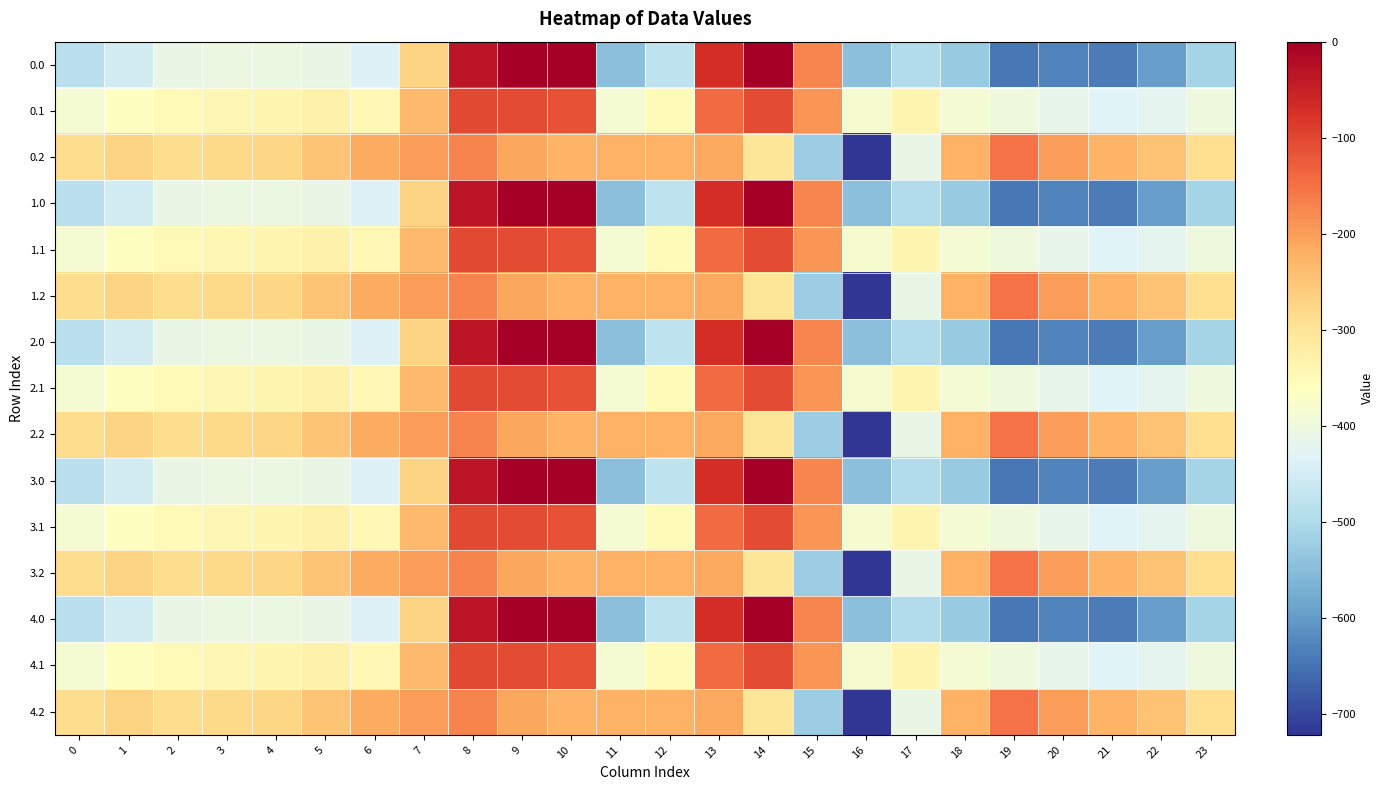

Reading left to right, what are all the values shown in this chart?

0.0: 0=-482.0	1=-449.5	2=-410.3	3=-404.4	4=-404.9	5=-410.8	6=-435.0	7=-270.7	8=-35.0	9=0.0	10=0.0	11=-544.3	12=-477.2	13=-70.2	14=-0.3	15=-172.8	16=-545.4	17=-493.8	18=-529.6	19=-644.5	20=-629.9	21=-638.4	22=-592.3	23=-511.3
0.1: 0=-384.6	1=-361.1	2=-347.9	3=-342.7	4=-339.6	5=-329.5	6=-345.2	7=-234.9	8=-102.3	9=-104.8	10=-114.0	11=-384.7	12=-350.8	13=-141.2	14=-105.5	15=-190.4	16=-380.5	17=-340.1	18=-388.5	19=-399.7	20=-414.5	21=-432.4	22=-419.9	23=-399.4
0.2: 0=-287.1	1=-272.7	2=-285.5	3=-281.0	4=-274.4	5=-248.1	6=-216.4	7=-199.0	8=-169.5	9=-209.6	10=-228.0	11=-225.2	12=-224.3	13=-212.2	14=-301.9	15=-522.2	16=-721.2	17=-409.5	18=-223.1	19=-151.1	20=-199.2	21=-226.4	22=-247.4	23=-287.5
1.0: 0=-482.0	1=-449.5	2=-410.3	3=-404.4	4=-404.9	5=-410.8	6=-435.0	7=-270.7	8=-35.0	9=0.0	10=0.0	11=-544.3	12=-477.2	13=-70.2	14=-0.3	15=-172.8	16=-545.4	17=-493.8	18=-529.6	19=-644.5	20=-629.9	21=-638.4	22=-592.3	23=-511.3
1.1: 0=-384.6	1=-361.1	2=-347.9	3=-342.7	4=-339.6	5=-329.5	6=-345.2	7=-234.9	8=-102.3	9=-104.8	10=-114.0	11=-384.7	12=-350.8	13=-141.2	14=-105.5	15=-190.4	16=-380.5	17=-340.1	18=-388.5	19=-399.7	20=-414.5	21=-432.4	22=-419.9	23=-399.4
1.2: 0=-287.1	1=-272.7	2=-285.5	3=-281.0	4=-274.4	5=-248.1	6=-216.4	7=-199.0	8=-169.5	9=-209.6	10=-228.0	11=-225.2	12=-224.3	13=-212.2	14=-301.9	15=-522.2	16=-721.2	17=-409.5	18=-223.1	19=-151.1	20=-199.2	21=-226.4	22=-247.4	23=-287.5
2.0: 0=-482.0	1=-449.5	2=-410.3	3=-404.4	4=-404.9	5=-410.8	6=-435.0	7=-270.7	8=-35.0	9=0.0	10=0.0	11=-544.3	12=-477.2	13=-70.2	14=-0.3	15=-172.8	16=-545.4	17=-493.8	18=-529.6	19=-644.5	20=-629.9	21=-638.4	22=-592.3	23=-511.3
2.1: 0=-384.6	1=-361.1	2=-347.9	3=-342.7	4=-339.6	5=-329.5	6=-345.2	7=-234.9	8=-102.3	9=-104.8	10=-114.0	11=-384.7	12=-350.8	13=-141.2	14=-105.5	15=-190.4	16=-380.5	17=-340.1	18=-388.5	19=-399.7	20=-414.5	21=-432.4	22=-419.9	23=-399.4
2.2: 0=-287.1	1=-272.7	2=-285.5	3=-281.0	4=-274.4	5=-248.1	6=-216.4	7=-199.0	8=-169.5	9=-209.6	10=-228.0	11=-225.2	12=-224.3	13=-212.2	14=-301.9	15=-522.2	16=-721.2	17=-409.5	18=-223.1	19=-151.1	20=-199.2	21=-226.4	22=-247.4	23=-287.5
3.0: 0=-482.0	1=-449.5	2=-410.3	3=-404.4	4=-404.9	5=-410.8	6=-435.0	7=-270.7	8=-35.0	9=0.0	10=0.0	11=-544.3	12=-477.2	13=-70.2	14=-0.3	15=-172.8	16=-545.4	17=-493.8	18=-529.6	19=-644.5	20=-629.9	21=-638.4	22=-592.3	23=-511.3
3.1: 0=-384.6	1=-361.1	2=-347.9	3=-342.7	4=-339.6	5=-329.5	6=-345.2	7=-234.9	8=-102.3	9=-104.8	10=-114.0	11=-384.7	12=-350.8	13=-141.2	14=-105.5	15=-190.4	16=-380.5	17=-340.1	18=-388.5	19=-399.7	20=-414.5	21=-432.4	22=-419.9	23=-399.4
3.2: 0=-287.1	1=-272.7	2=-285.5	3=-281.0	4=-274.4	5=-248.1	6=-216.4	7=-199.0	8=-169.5	9=-209.6	10=-228.0	11=-225.2	12=-224.3	13=-212.2	14=-301.9	15=-522.2	16=-721.2	17=-409.5	18=-223.1	19=-151.1	20=-199.2	21=-226.4	22=-247.4	23=-287.5
4.0: 0=-482.0	1=-449.5	2=-410.3	3=-404.4	4=-404.9	5=-410.8	6=-435.0	7=-270.7	8=-35.0	9=0.0	10=0.0	11=-544.3	12=-477.2	13=-70.2	14=-0.3	15=-172.8	16=-545.4	17=-493.8	18=-529.6	19=-644.5	20=-629.9	21=-638.4	22=-592.3	23=-511.3
4.1: 0=-384.6	1=-361.1	2=-347.9	3=-342.7	4=-339.6	5=-329.5	6=-345.2	7=-234.9	8=-102.3	9=-104.8	10=-114.0	11=-384.7	12=-350.8	13=-141.2	14=-105.5	15=-190.4	16=-380.5	17=-340.1	18=-388.5	19=-399.7	20=-414.5	21=-432.4	22=-419.9	23=-399.4
4.2: 0=-287.1	1=-272.7	2=-285.5	3=-281.0	4=-274.4	5=-248.1	6=-216.4	7=-199.0	8=-169.5	9=-209.6	10=-228.0	11=-225.2	12=-224.3	13=-212.2	14=-301.9	15=-522.2	16=-721.2	17=-409.5	18=-223.1	19=-151.1	20=-199.2	21=-226.4	22=-247.4	23=-287.5